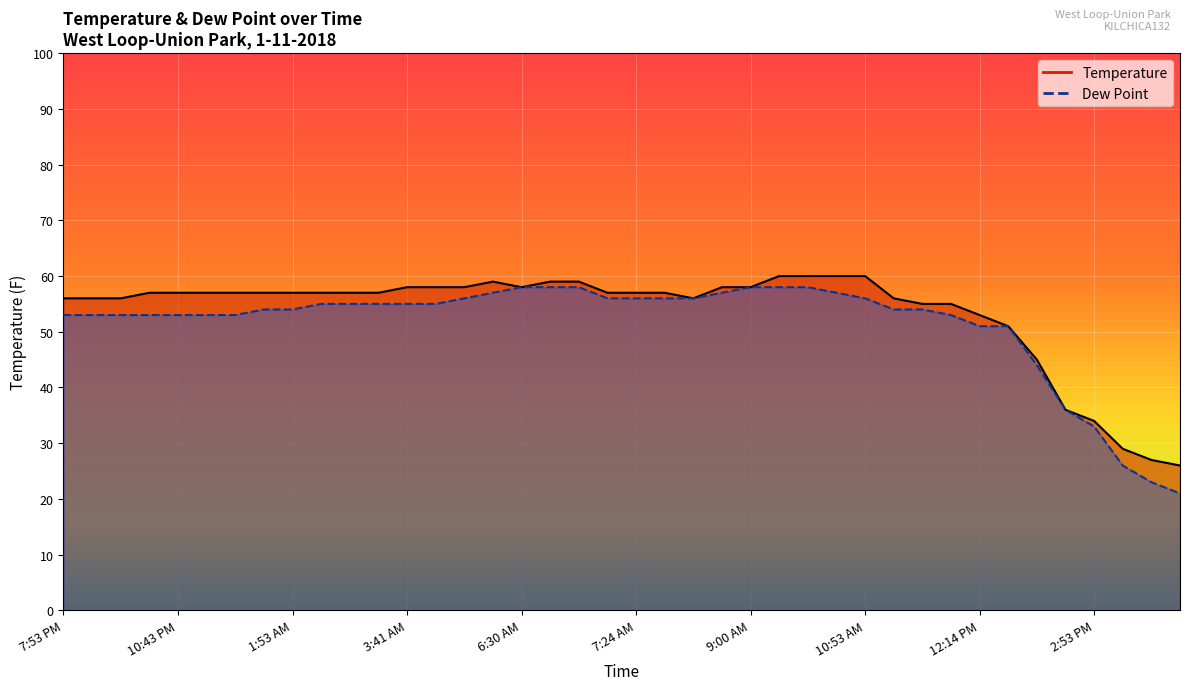

Reading left to right, extract all data points from this chart.

Temperature: 56	56	56	57	57	57	57	57	57	57	57	57	58	58	58	59	58	59	59	57	57	57	56	58	58	60	60	60	60	56	55	55	53	51	45	36	34	29	27	26
Dew Point: 53	53	53	53	53	53	53	54	54	55	55	55	55	55	56	57	58	58	58	56	56	56	56	57	58	58	58	57	56	54	54	53	51	51	44	36	33	26	23	21